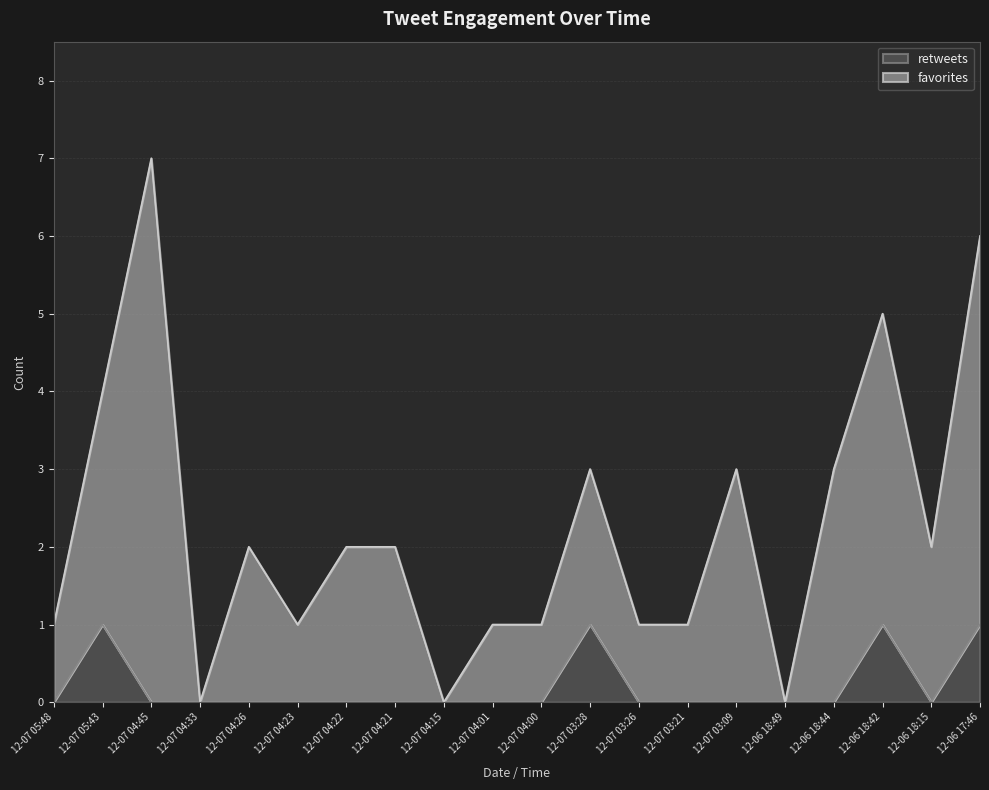

True or false: retweets and favorites intersect in this chart.

False